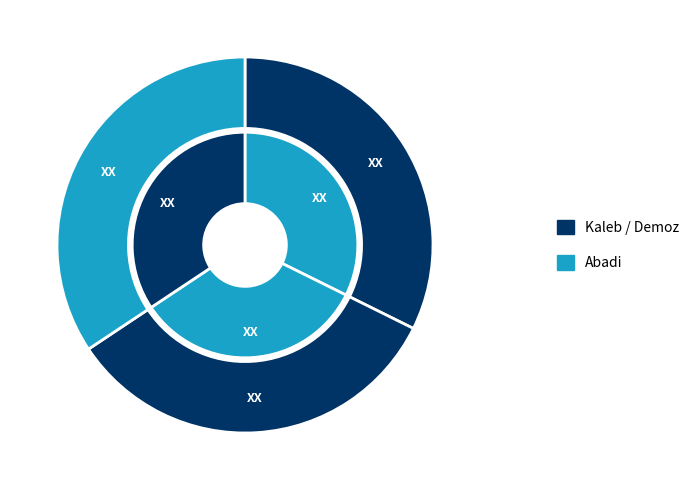

What is the ratio of the value at Abadi to the value at Kaleb?

1.1